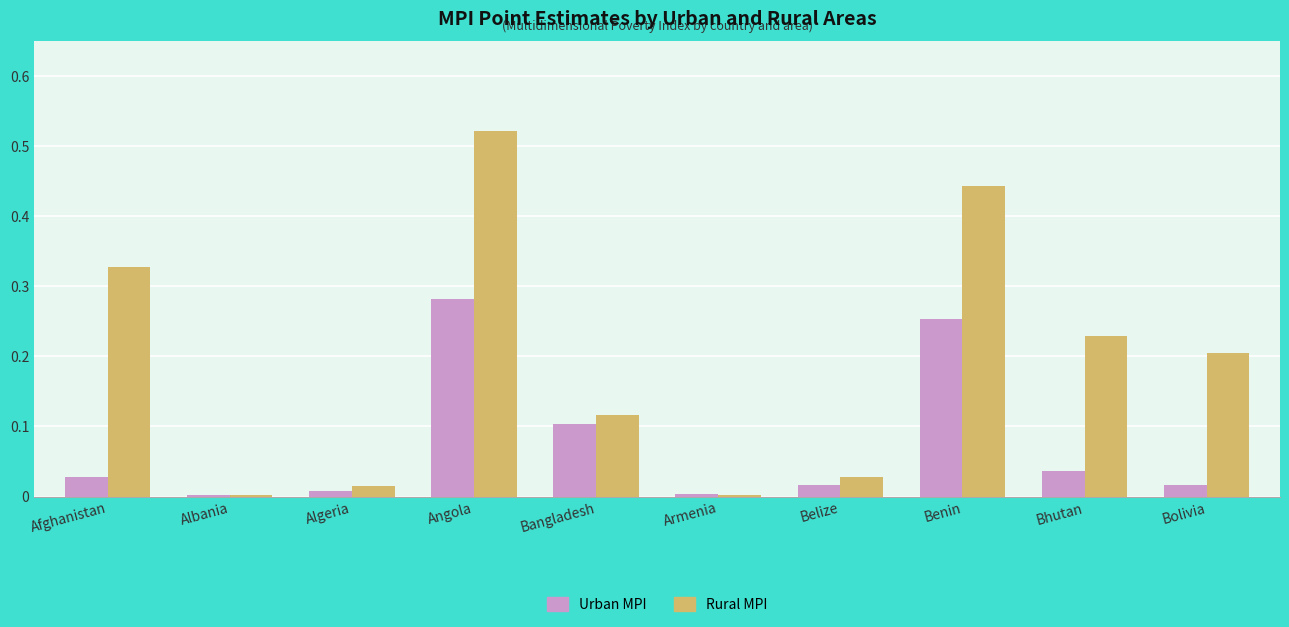

At which category does the chart reach its peak across all series?

Angola